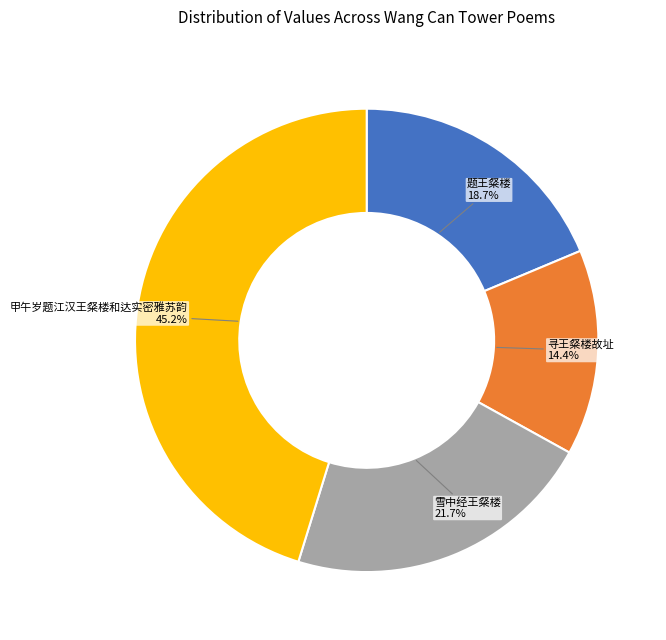

Which slice is the smallest?

寻王粲楼故址